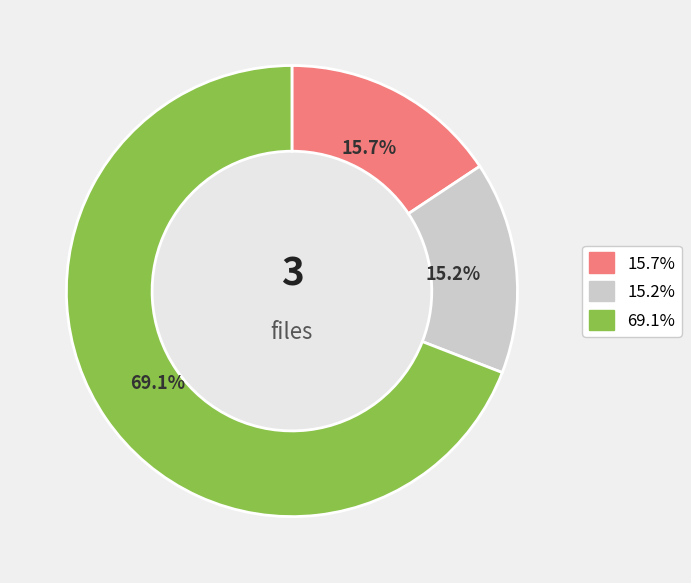

Is there any slice that represents more than half of the pie?

Yes